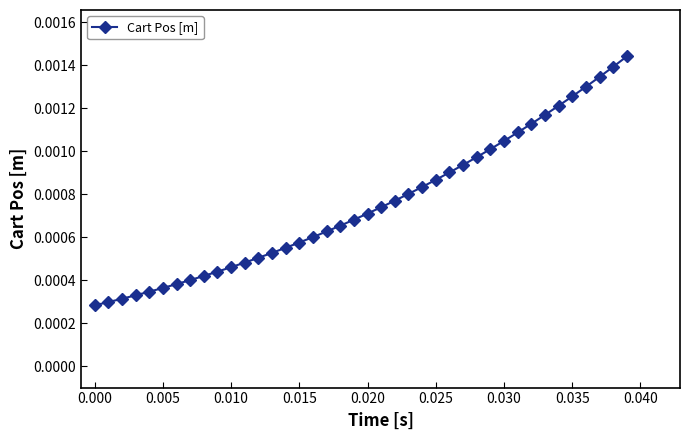

Count the values in the range 0 to 1.

40